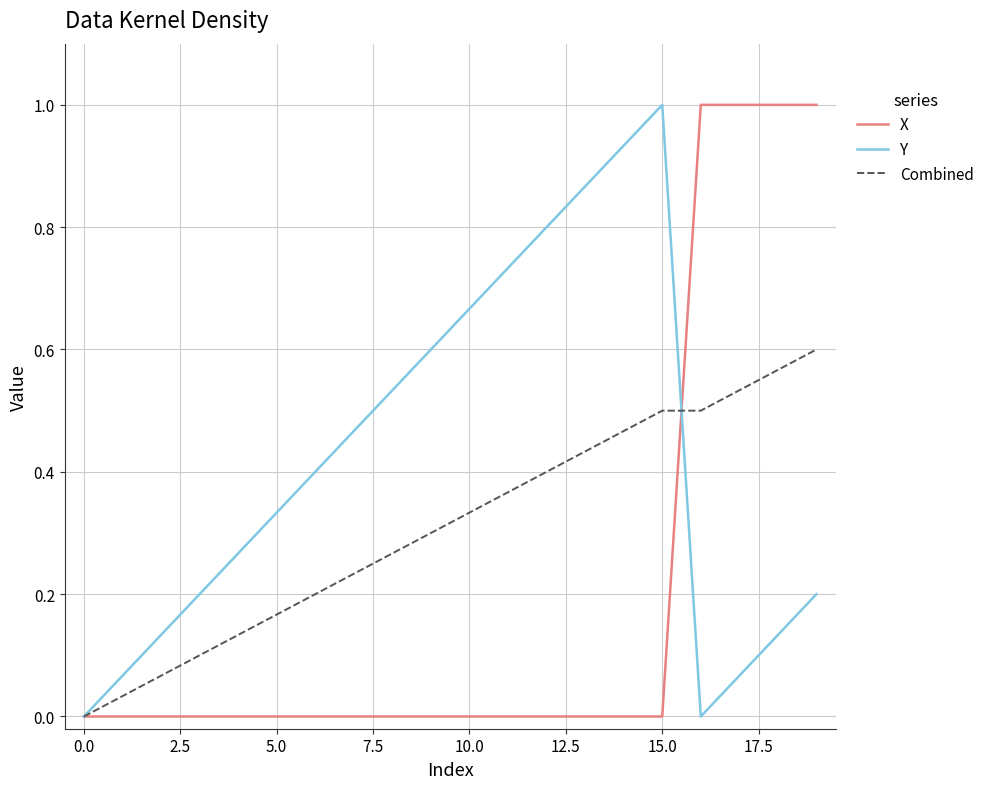

List the series in order of their overall mean, highest first.

Y, Combined, X